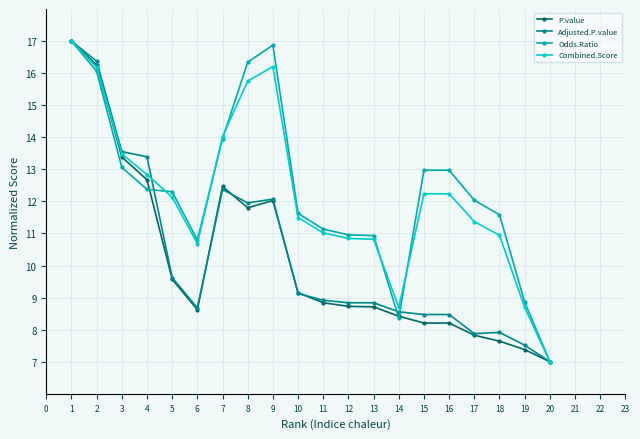

What is the total value across all series at 6?

38.8